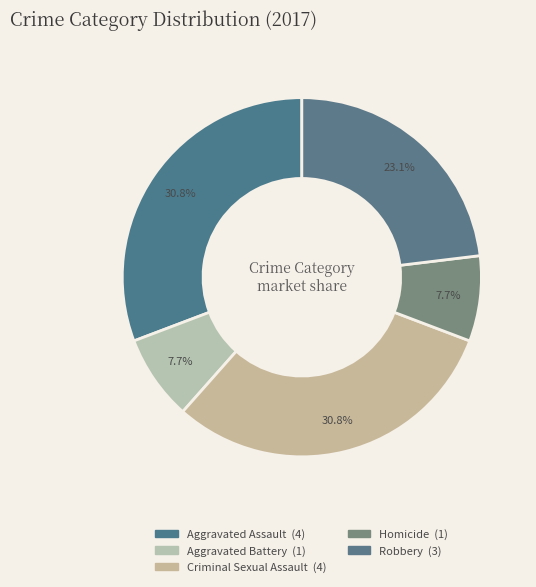

How many segments does this pie chart have?

5